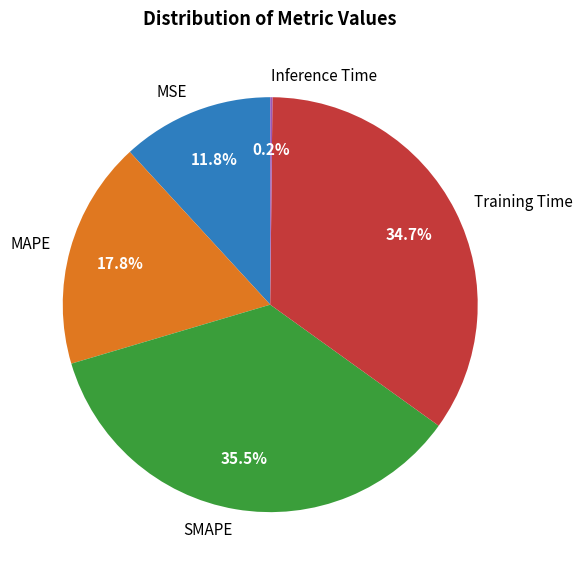

Is MAPE the majority of the pie?

No